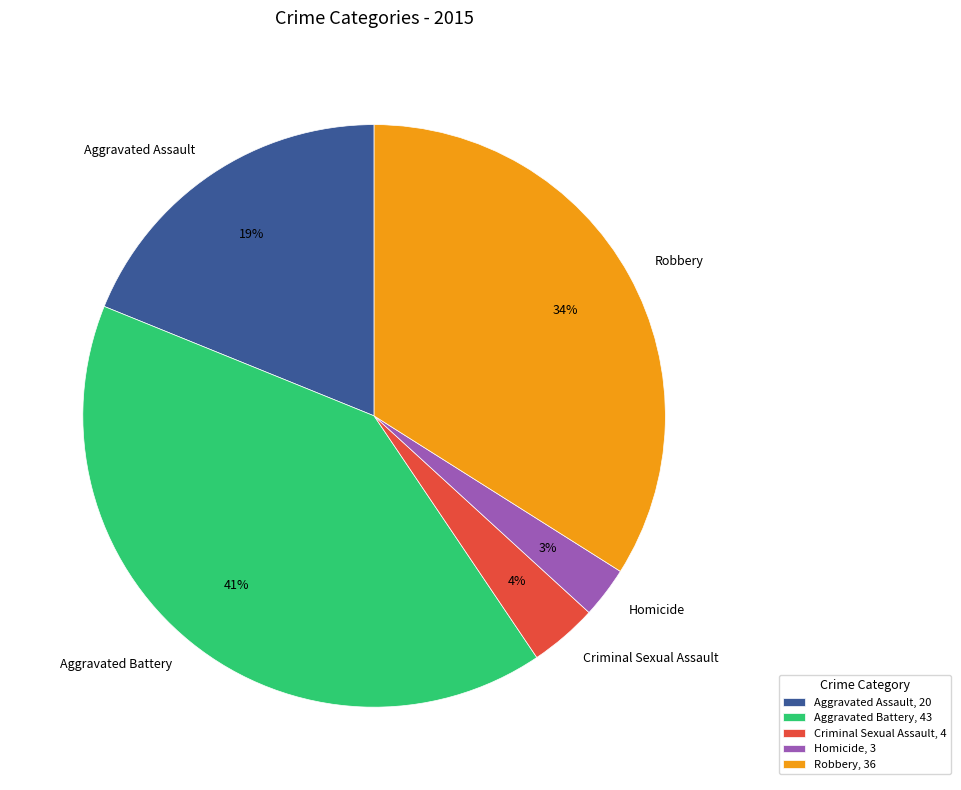

Is the sum of Aggravated Battery and Robbery greater than half?

Yes